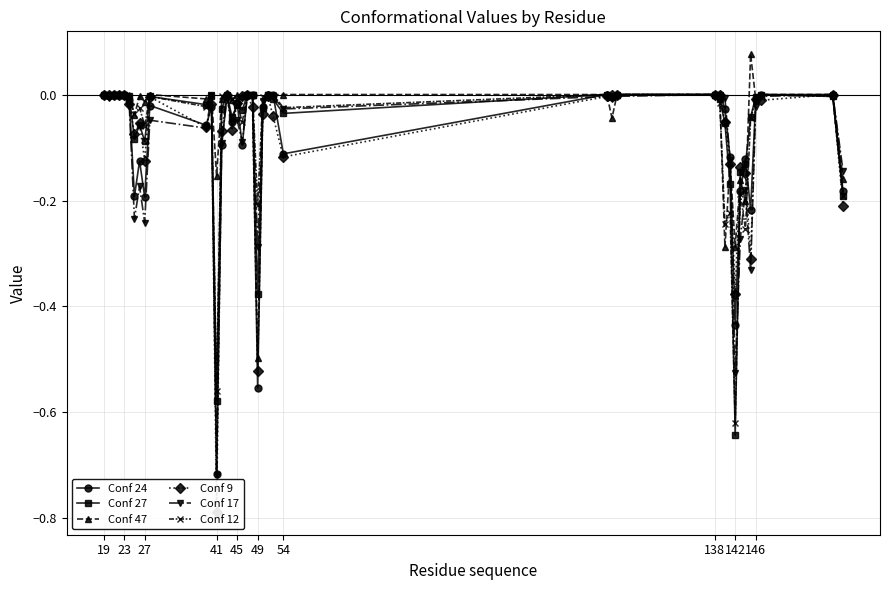

The value of Conf 47 at 27 is 0.4. True or false?

False